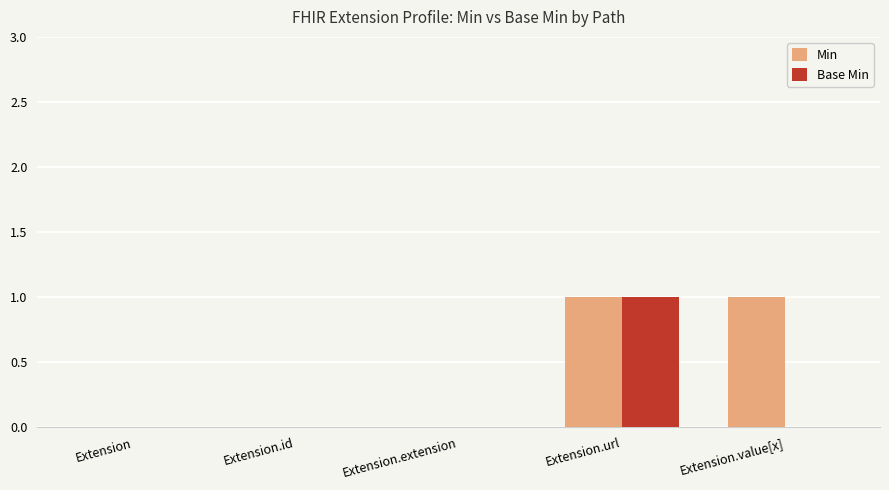

At which label does Base Min reach its peak?

Extension.url